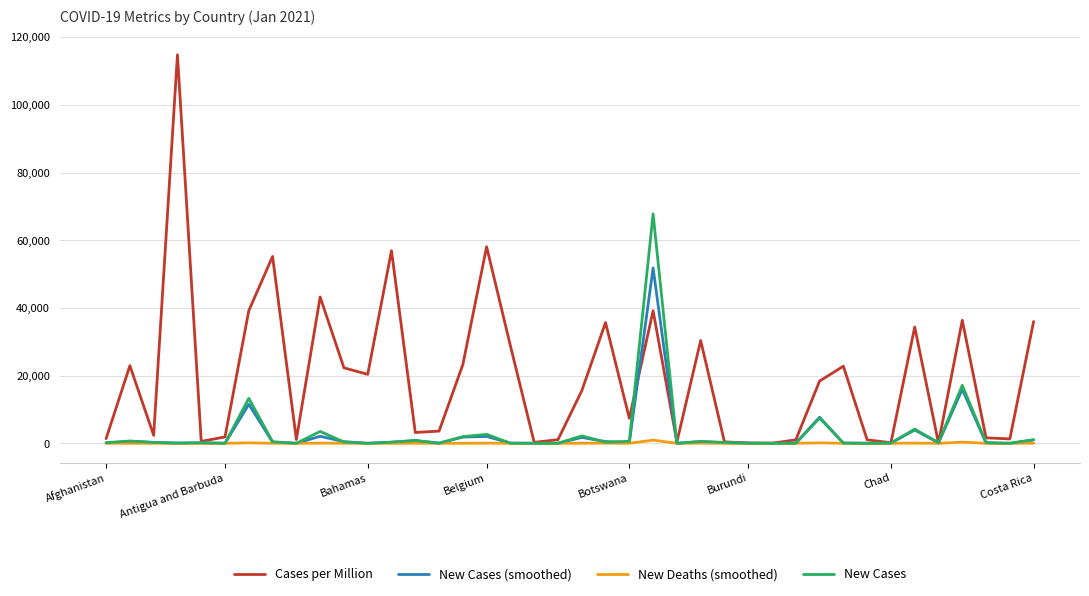

Which series has the largest range (max minus min)?

Cases per Million